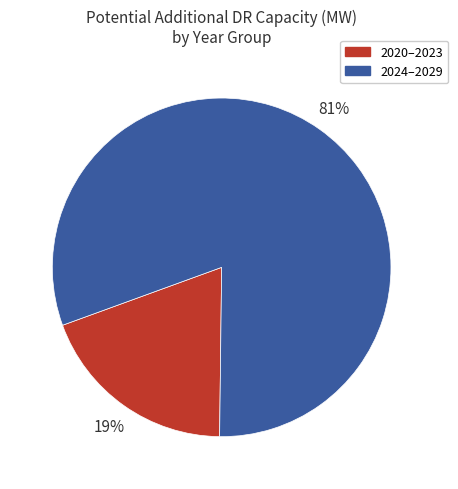

How many slices are in this pie chart?

2